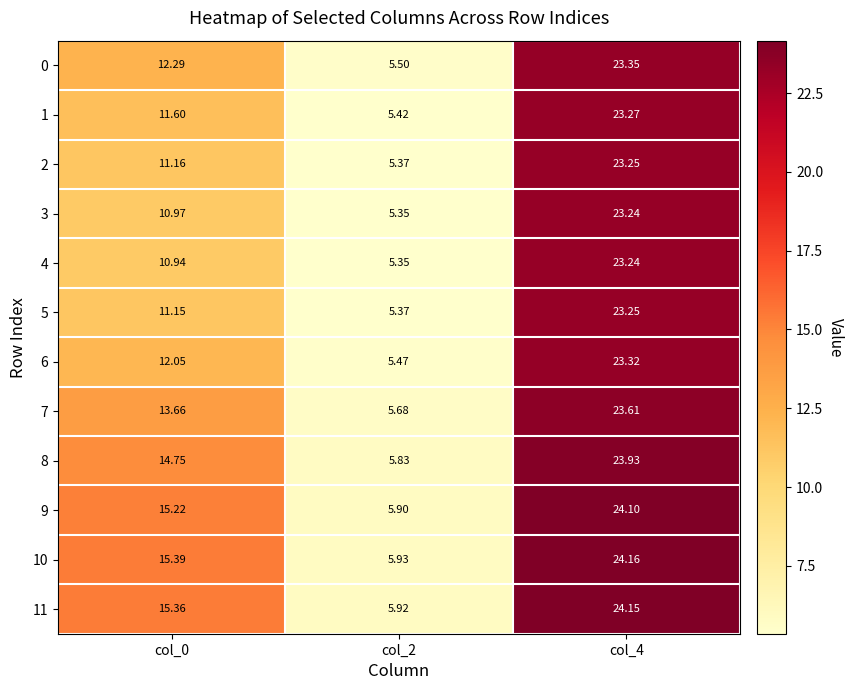

Is the value of 1 at col_0 greater than the value of 7 at col_2?

Yes